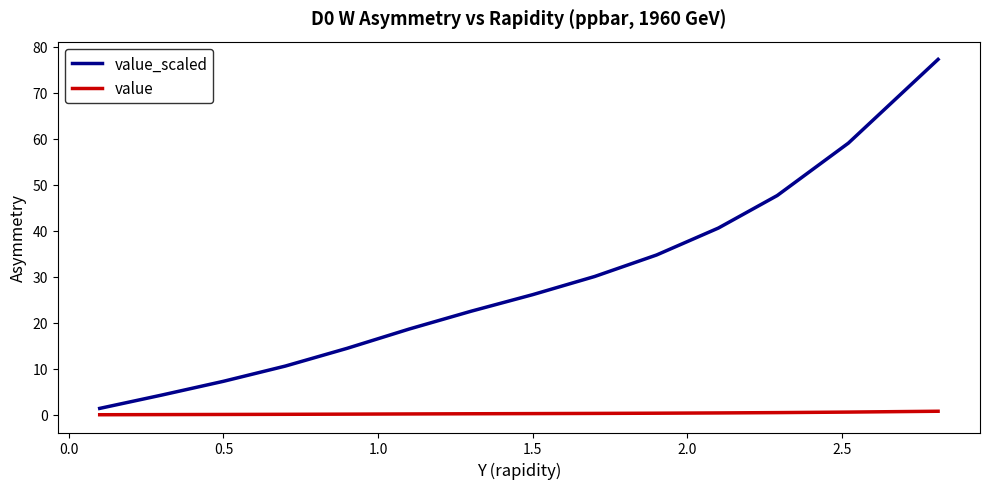

Which series has the largest total across all categories?

value_scaled